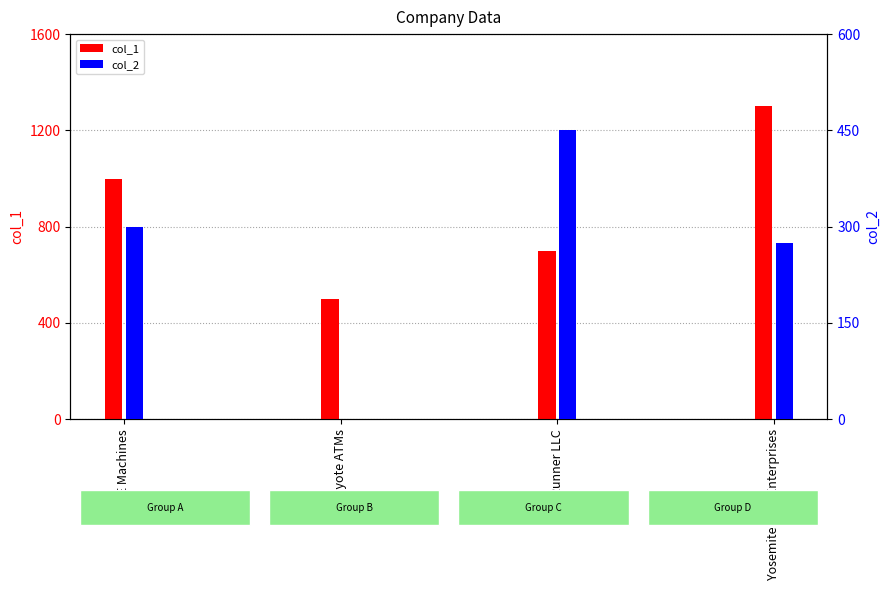

Are the bars grouped side by side (vs. stacked)?

Yes